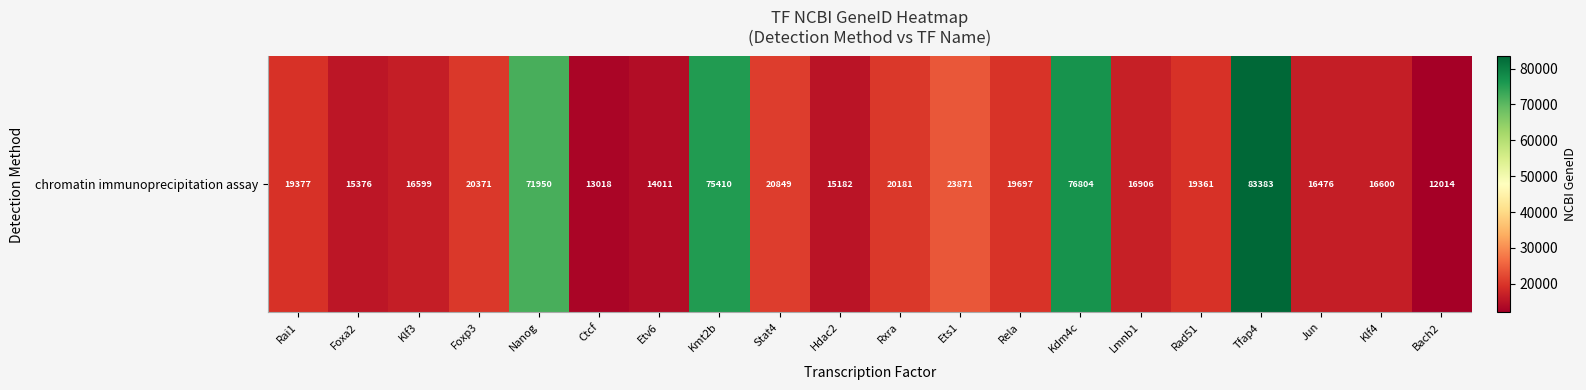

At which label is the value closest to 47698?

Ets1